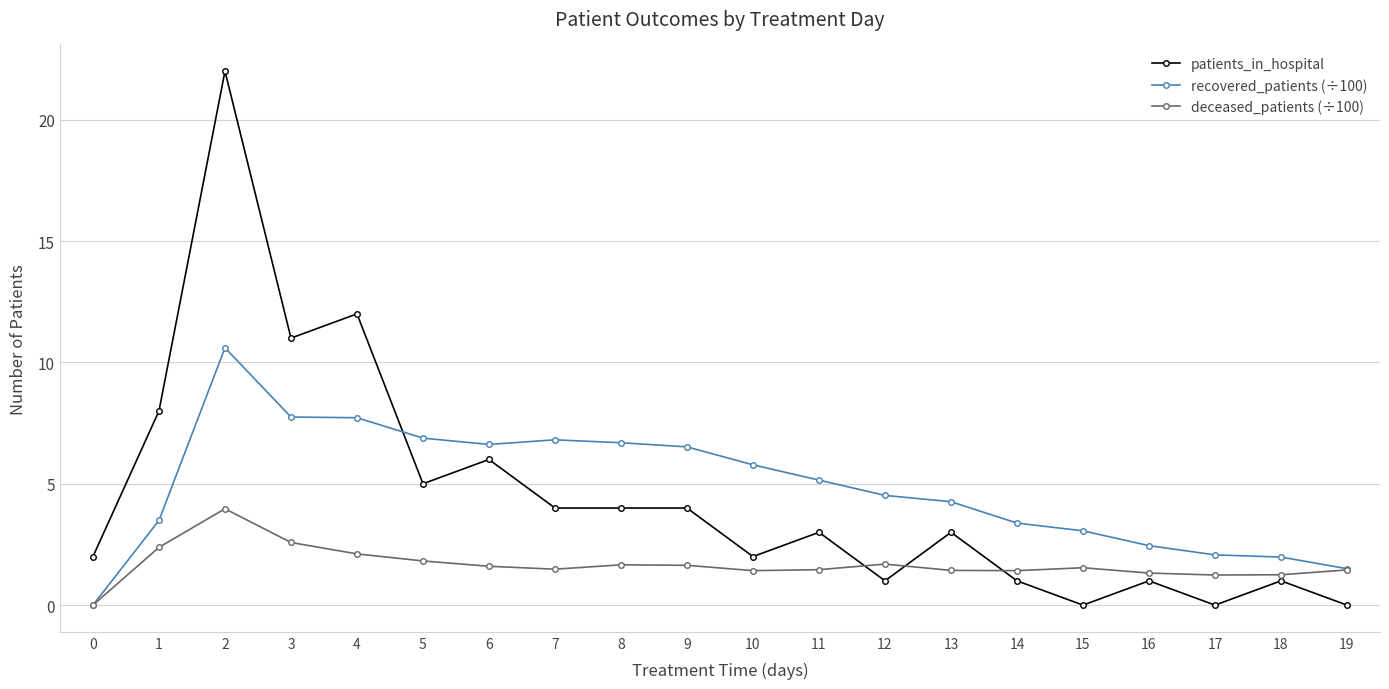

Between which two adjacent categories do deceased_patients (÷100) and patients_in_hospital first intersect?

11 and 12